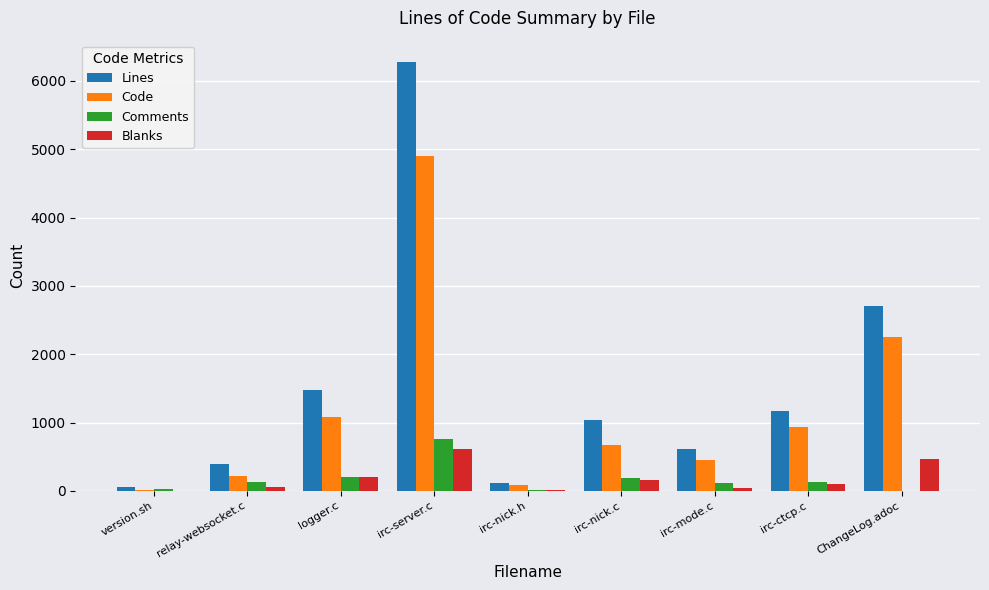

Which series changed the most between relay-websocket.c and irc-server.c?

Lines